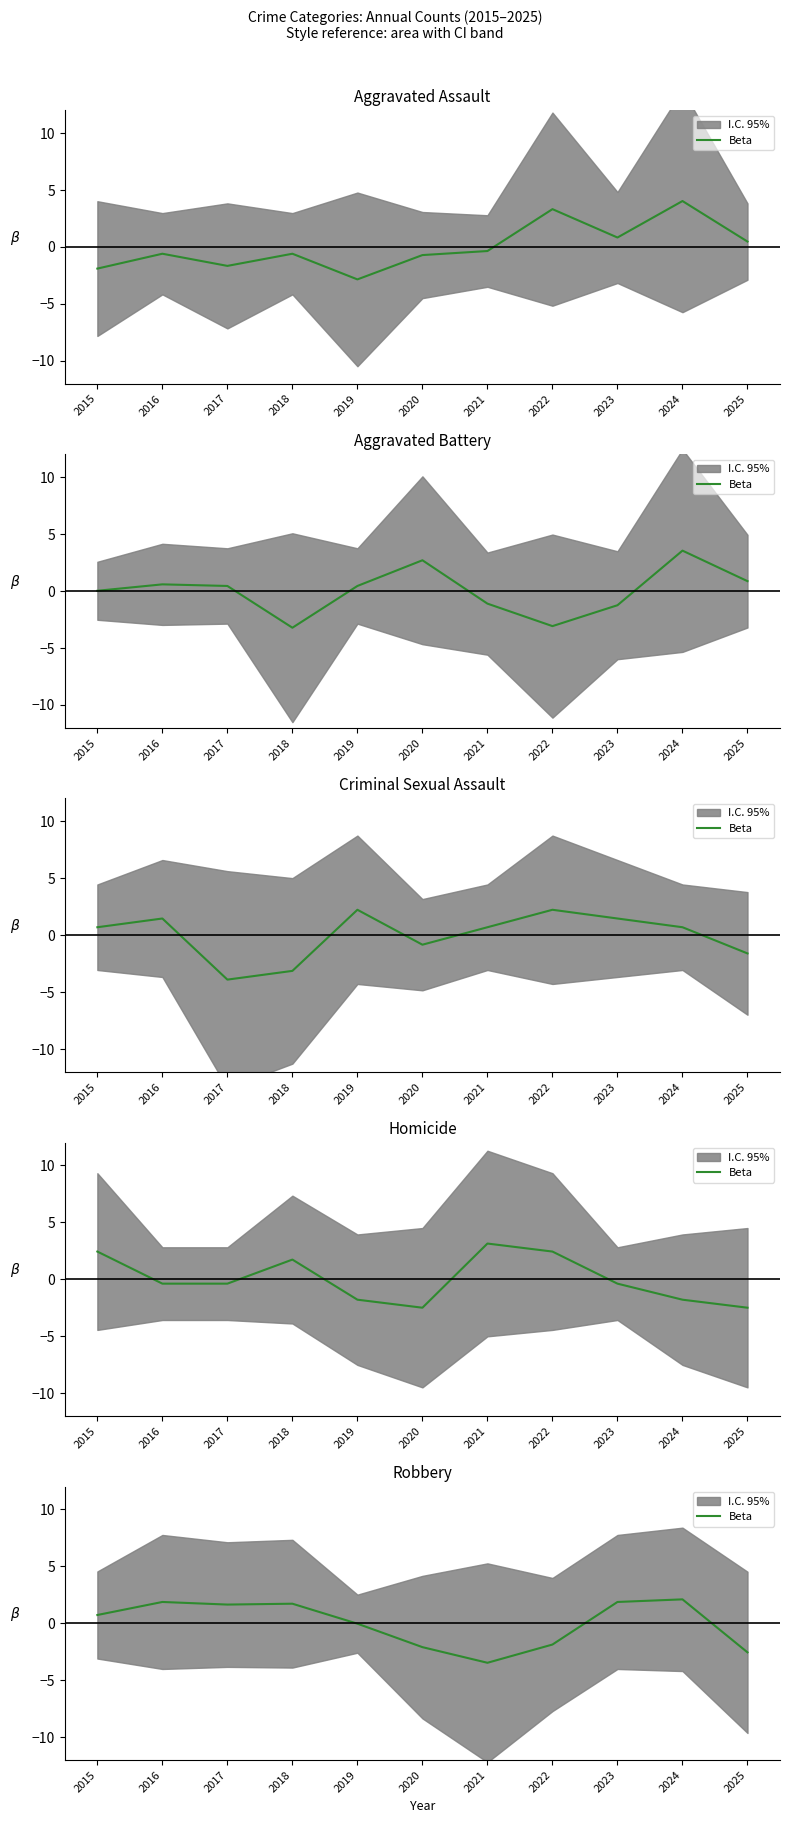

What value does the data have at 2020?

-2.1